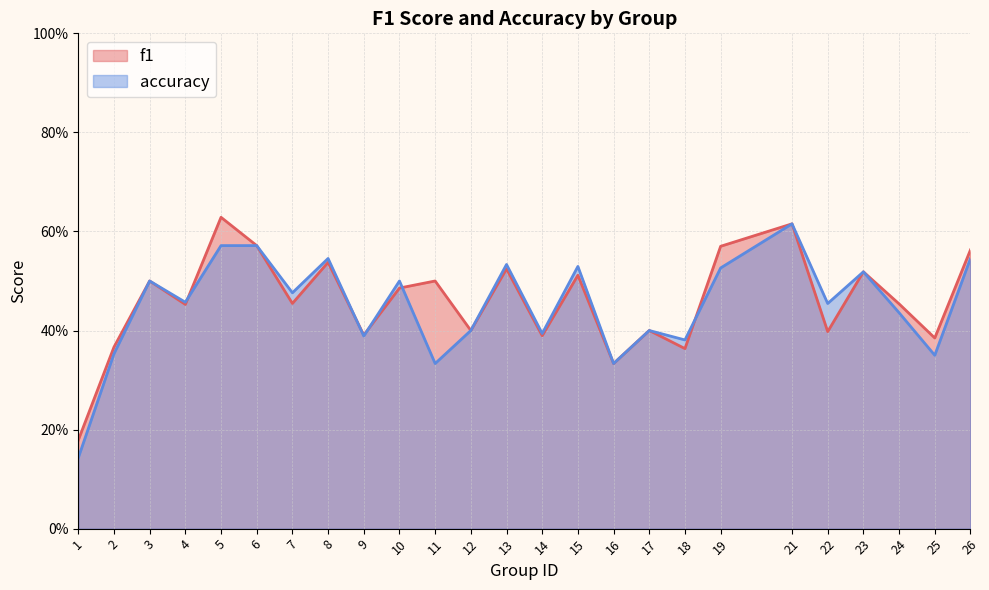

What is the value of the f1 point at the 9th from the left?

0.4